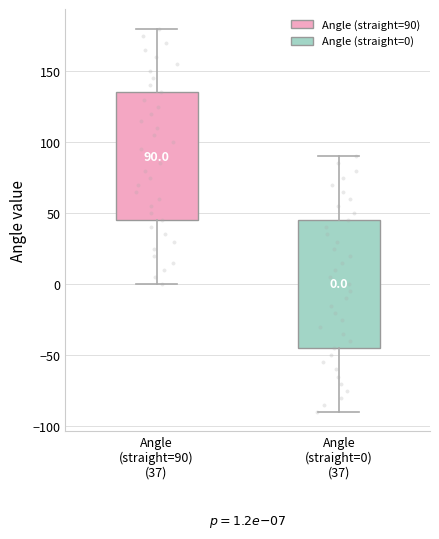

Which box has the highest median line?

Angle (straight=90) (37)